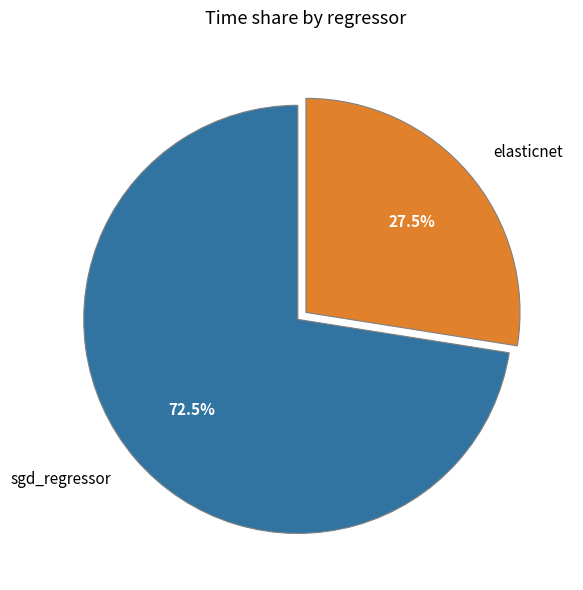

To the nearest percent, what is the combined percentage of elasticnet and sgd_regressor?

100%